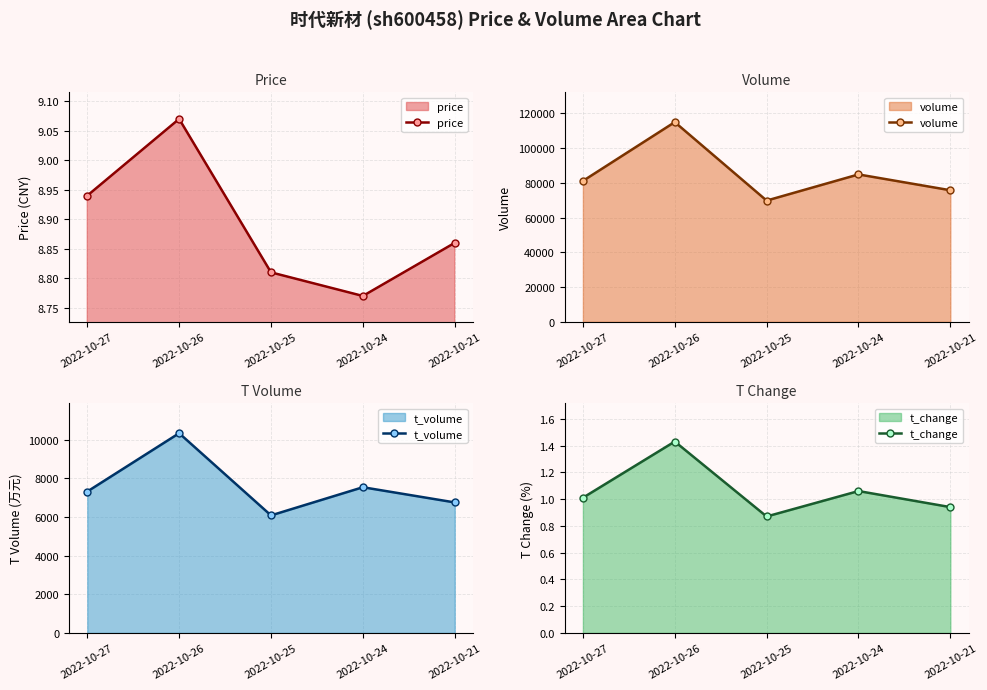

In price, how many points are lower than both neighbors (excluding endpoints)?

1